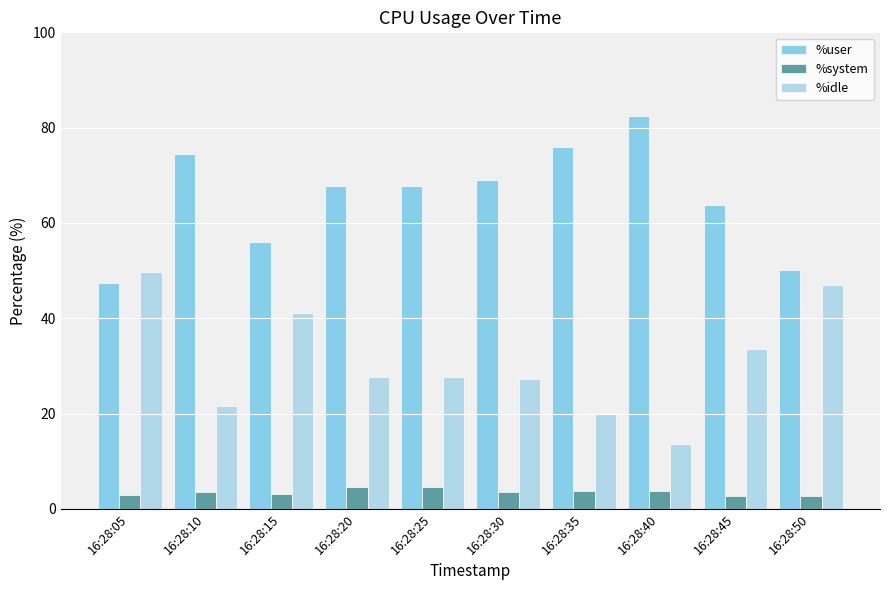

What is the minimum value shown in the chart?

2.6